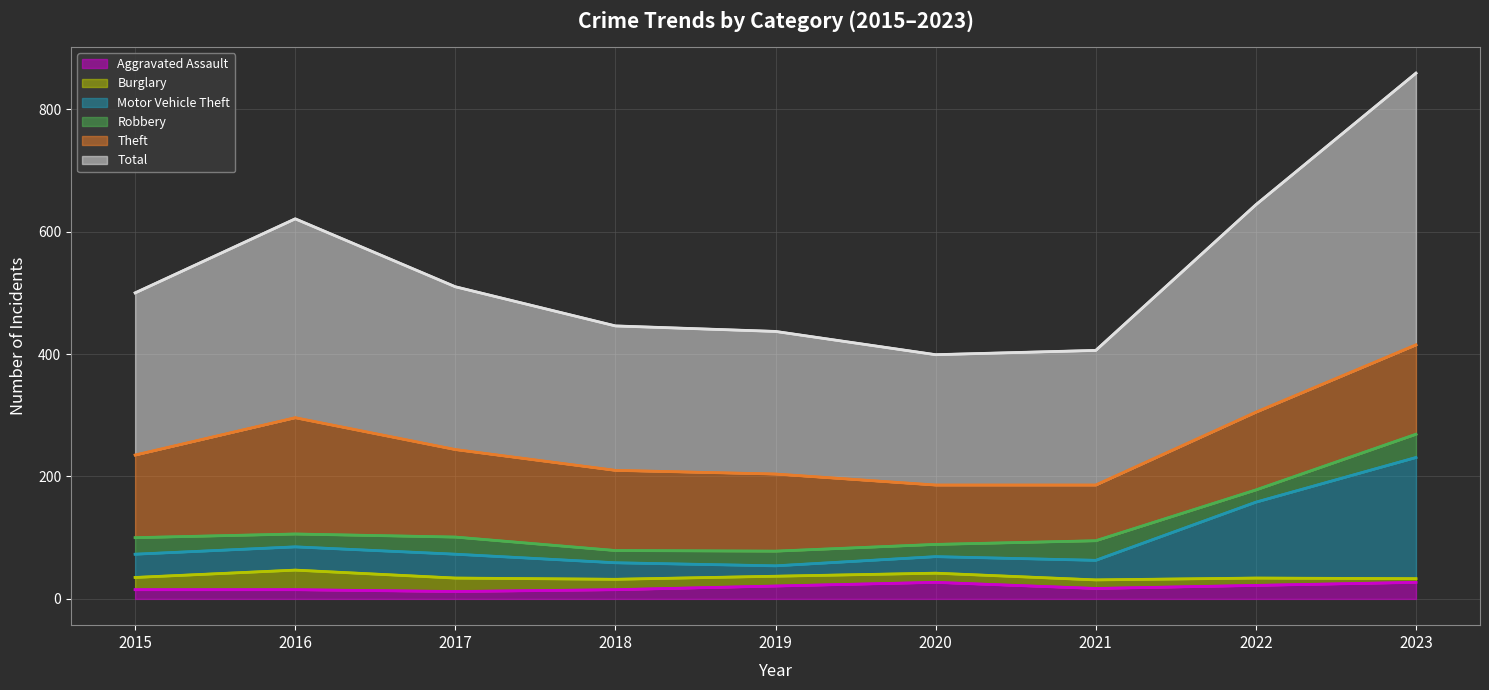

The Aggravated Assault series shows 17 at 2021. True or false?

True